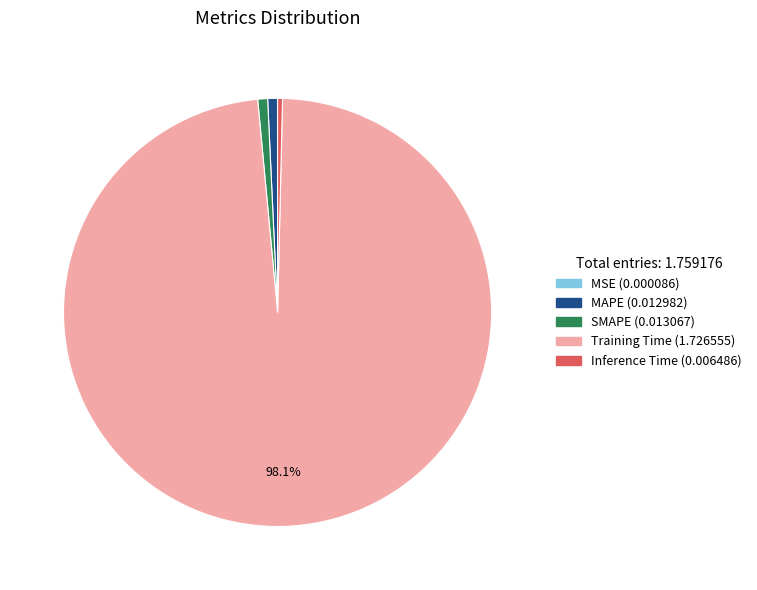

Which has a higher value, MAPE or Training Time?

Training Time